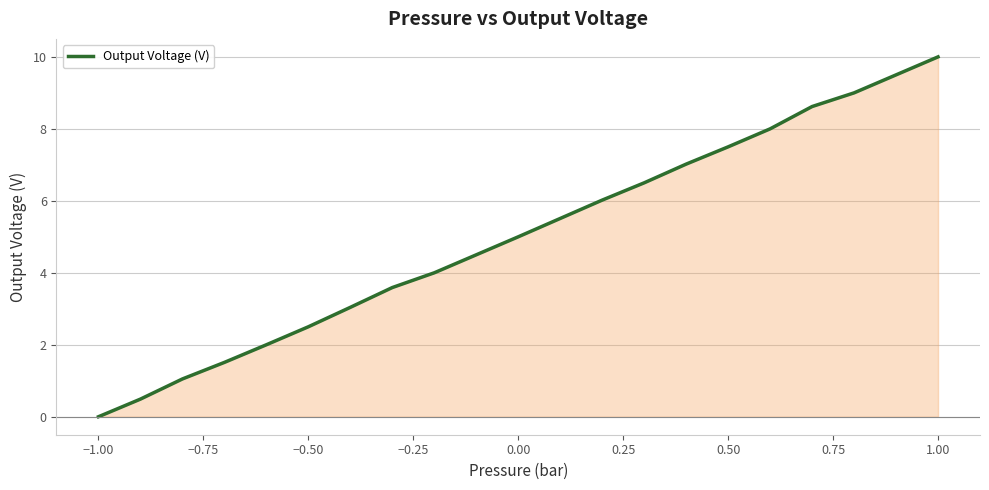

Reading left to right, what are all the values shown in this chart?

0.0	0.5	1.1	1.5	2.0	2.5	3.0	3.6	4.0	4.5	5.0	5.5	6.0	6.5	7.0	7.5	8.0	8.6	9.0	9.5	10.0